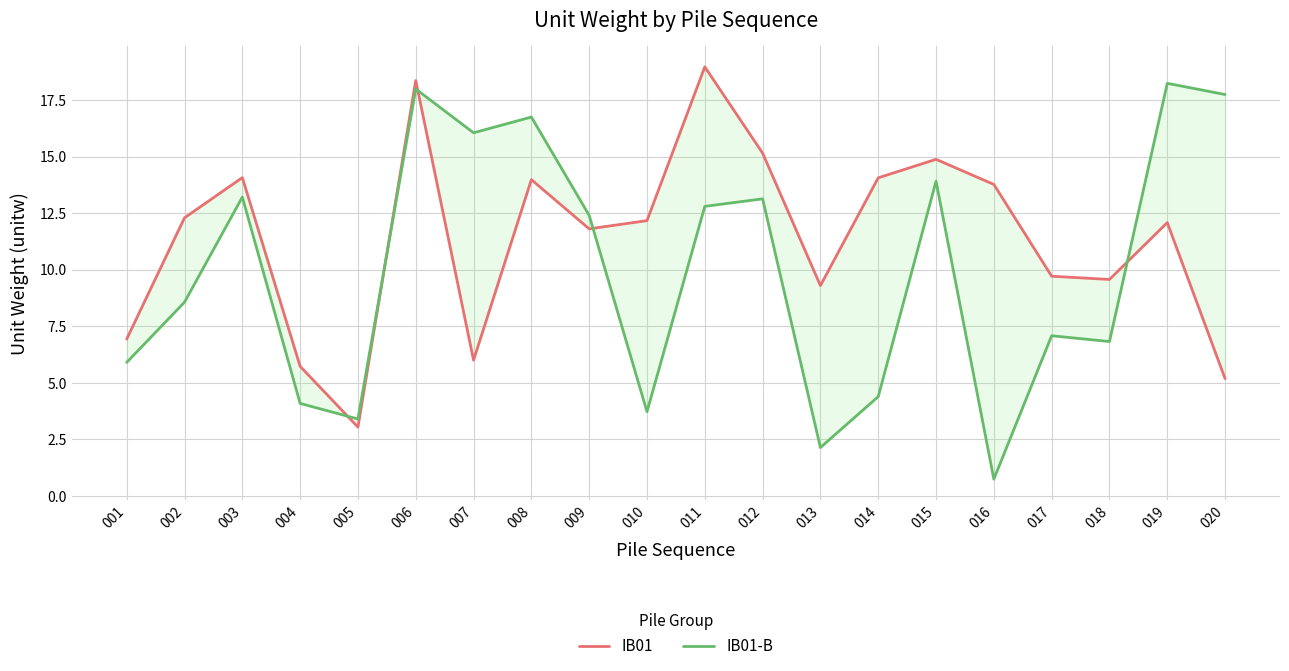

Rank the series by their maximum value, from highest to lowest.

IB01, IB01-B